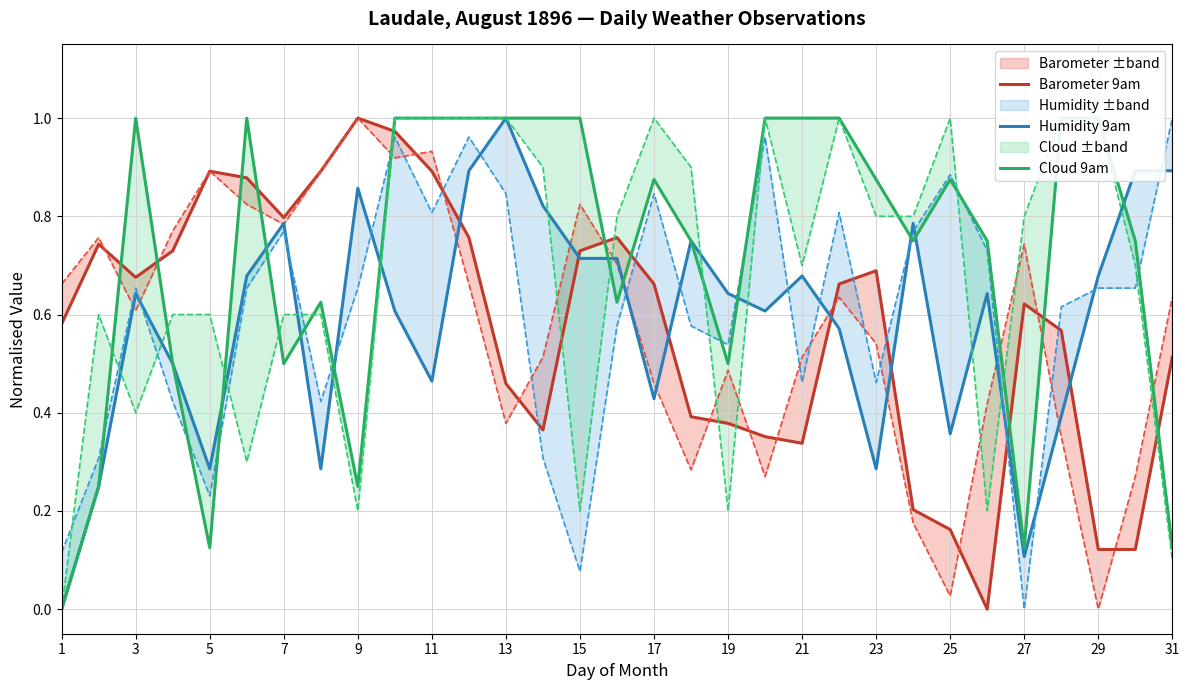

True or false: Barometer 9am has a value of 0.2 at 25.

True